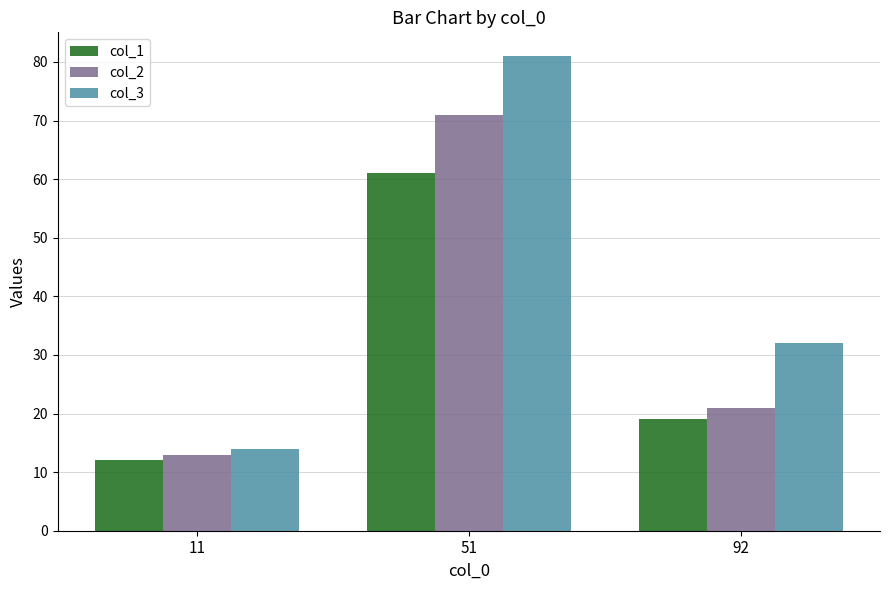

Reading right to left, list all the values displayed in this chart.

col_1: 19	61	12
col_2: 21	71	13
col_3: 32	81	14